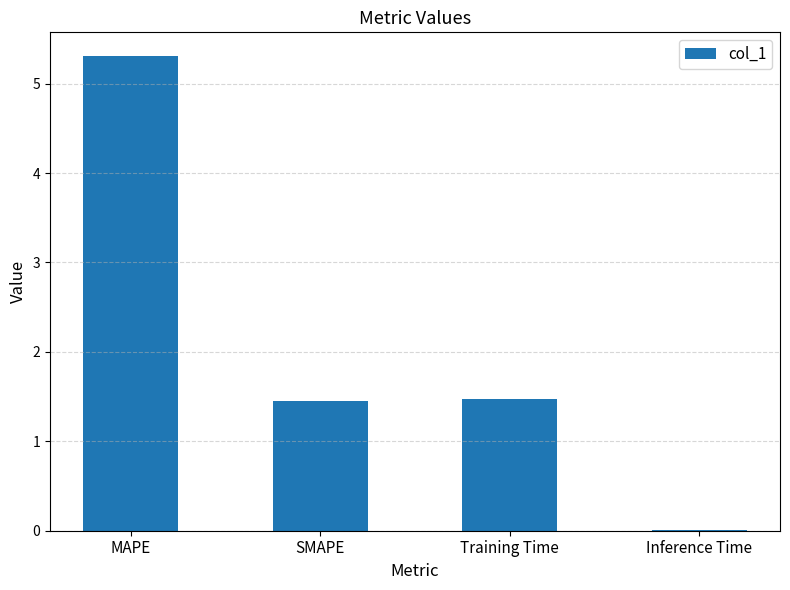

What is the greatest value displayed?

5.3